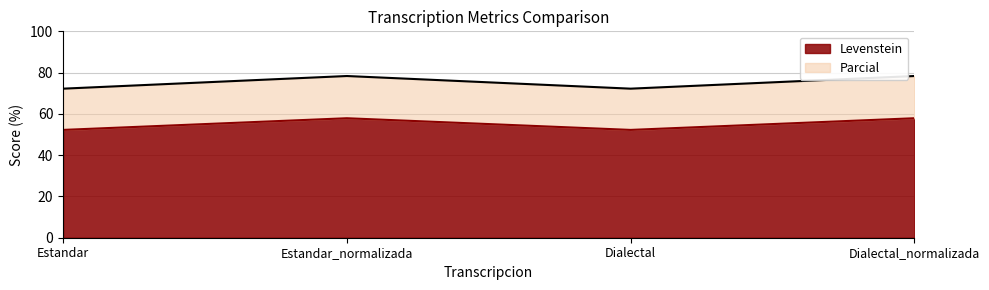

At which label does Parcial reach its minimum?

Estandar